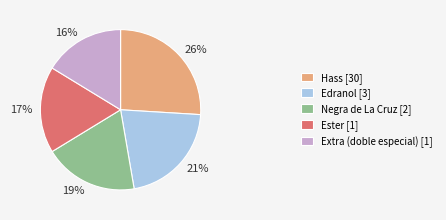

Which category has the biggest portion of the pie?

Hass